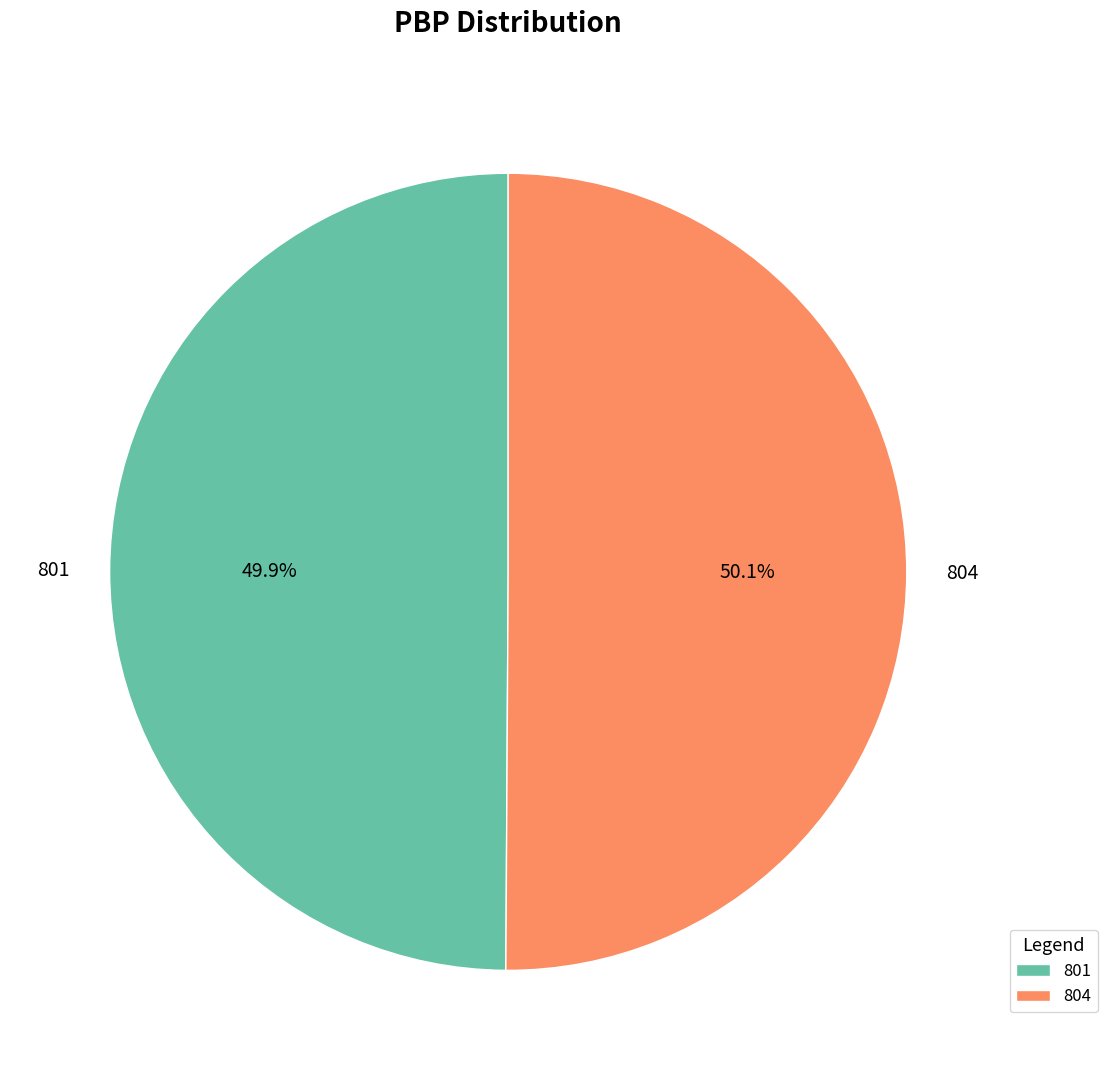

How many slices are in this pie chart?

2